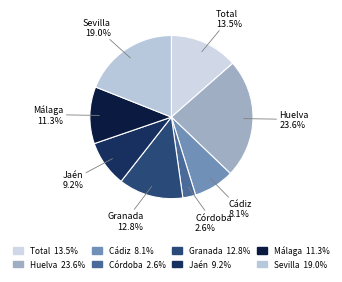

Between Total and Granada, which is larger?

Total